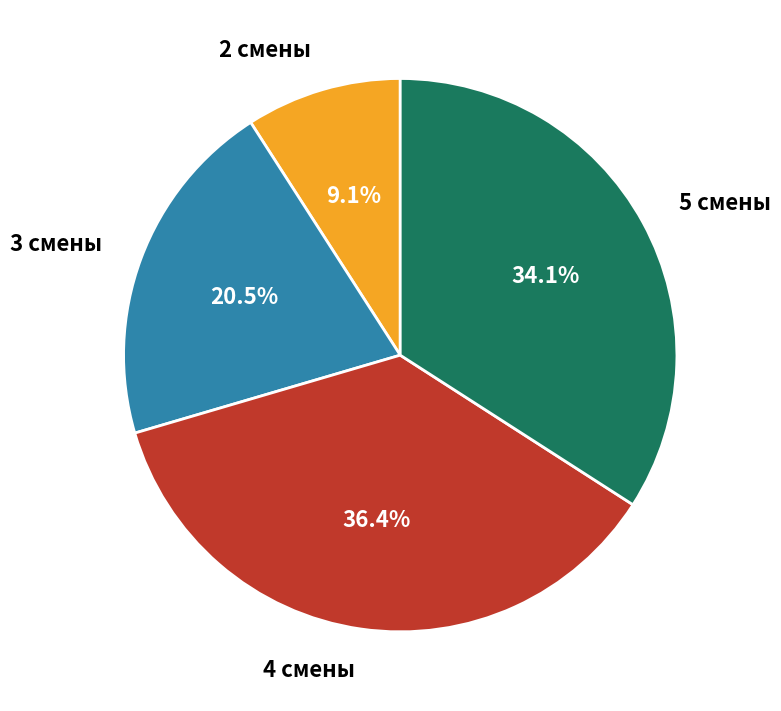

Which category has the biggest portion of the pie?

4 смены